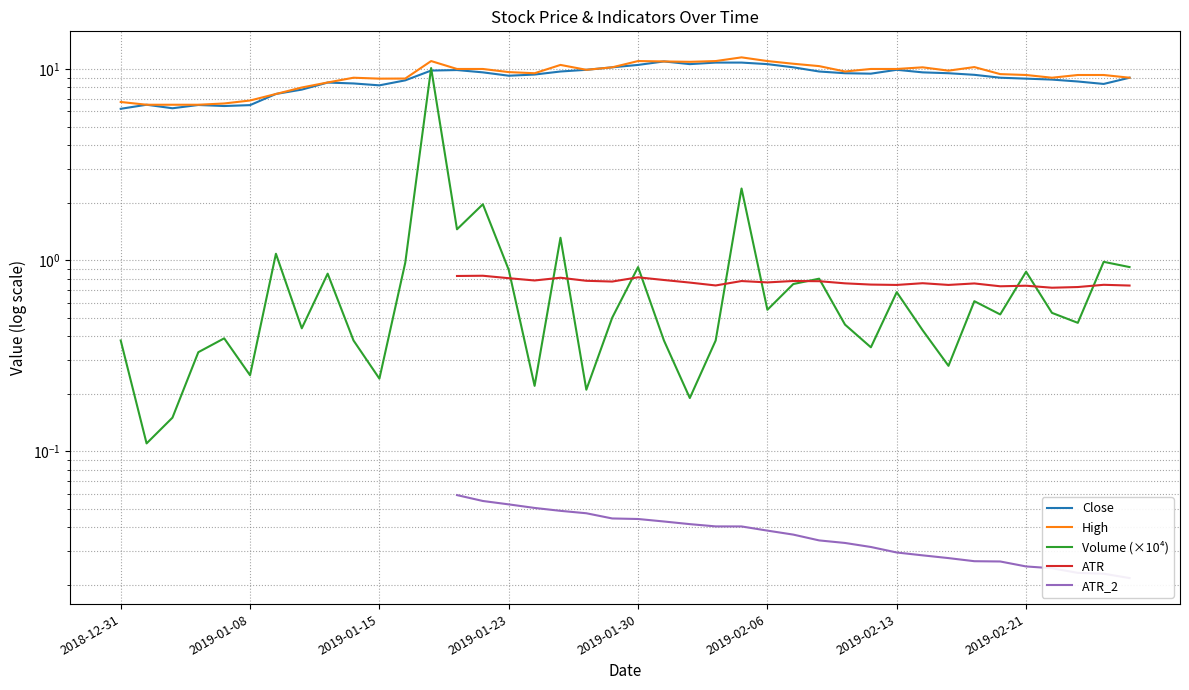

After their last crossing, which series has the higher values: Volume (×10⁴) or Close?

Close